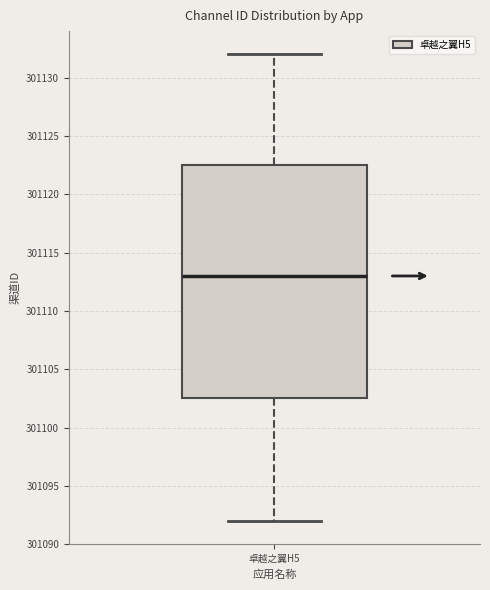

Where is the upper edge of the box for 卓越之翼H5 on the y-axis? The values are not printed on the chart, so give them approximately, as read against the axis.

301122.5